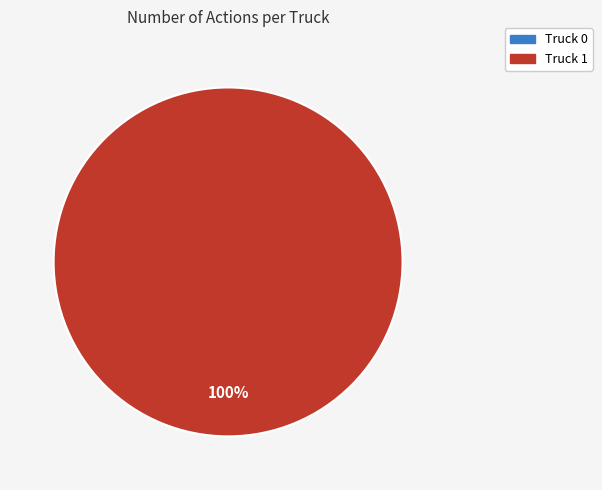

How many slices are in this pie chart?

2